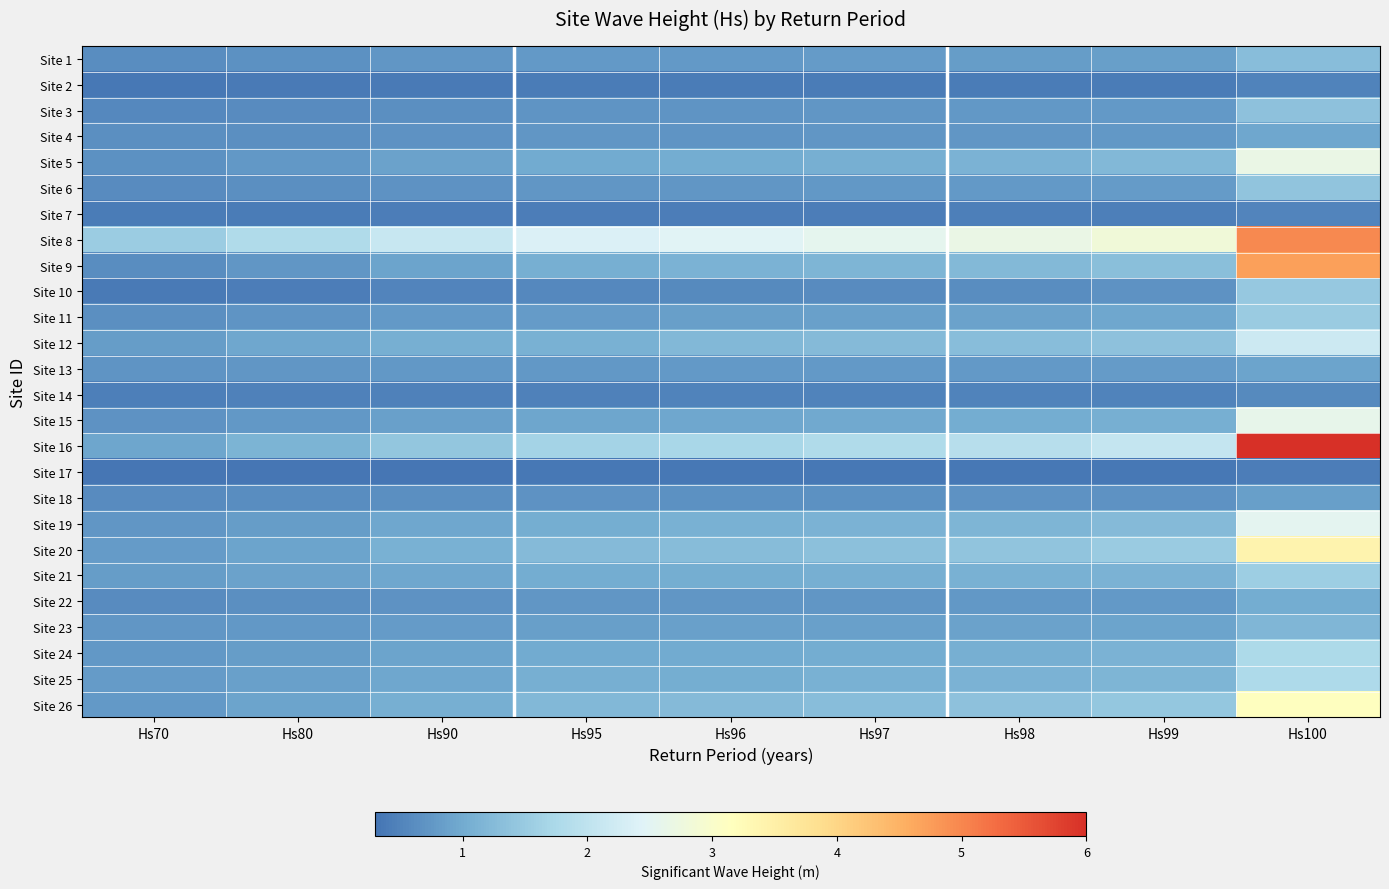

What is the spread (max minus min) of values at Hs100?

5.6